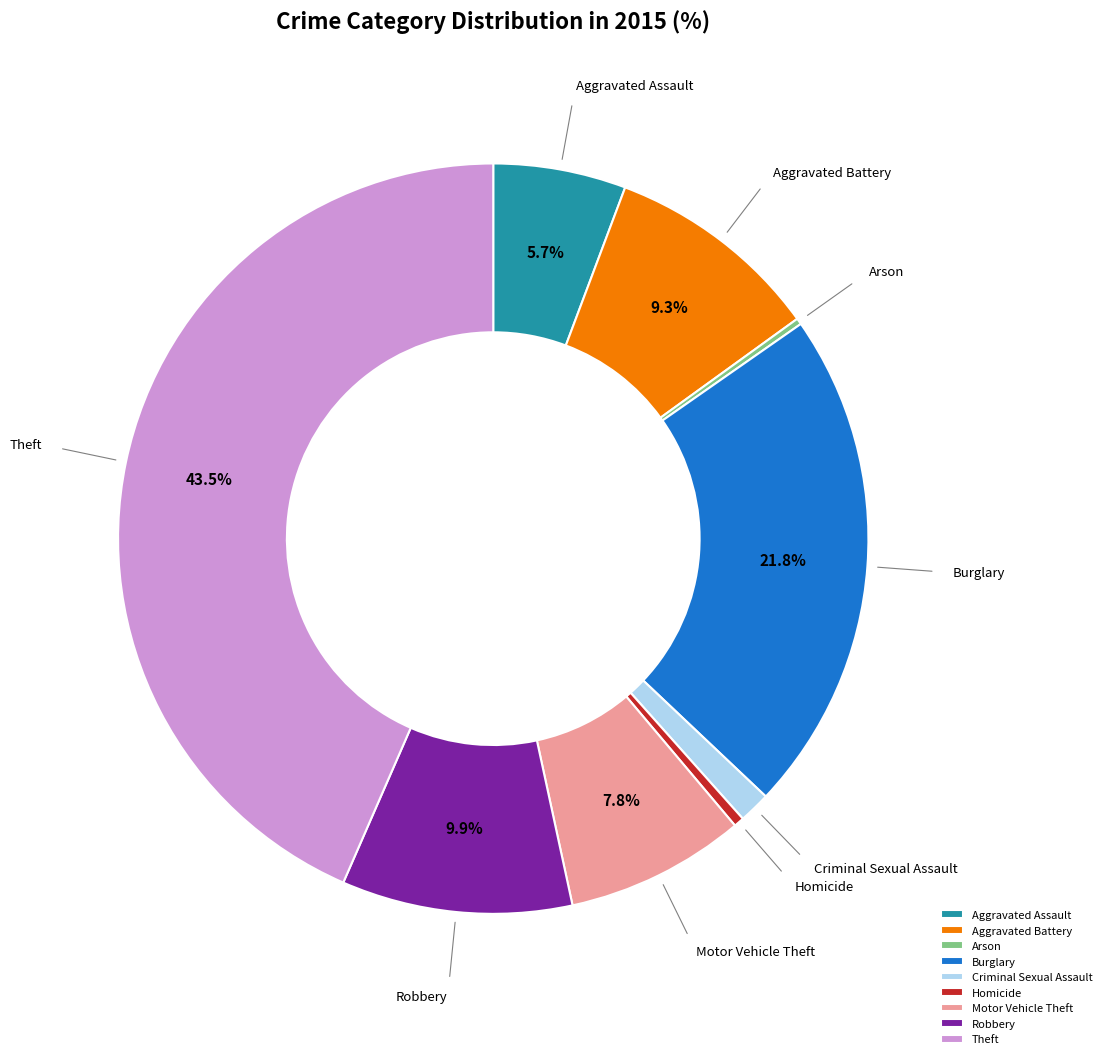

What portion of the pie excludes Burglary?

78.2%